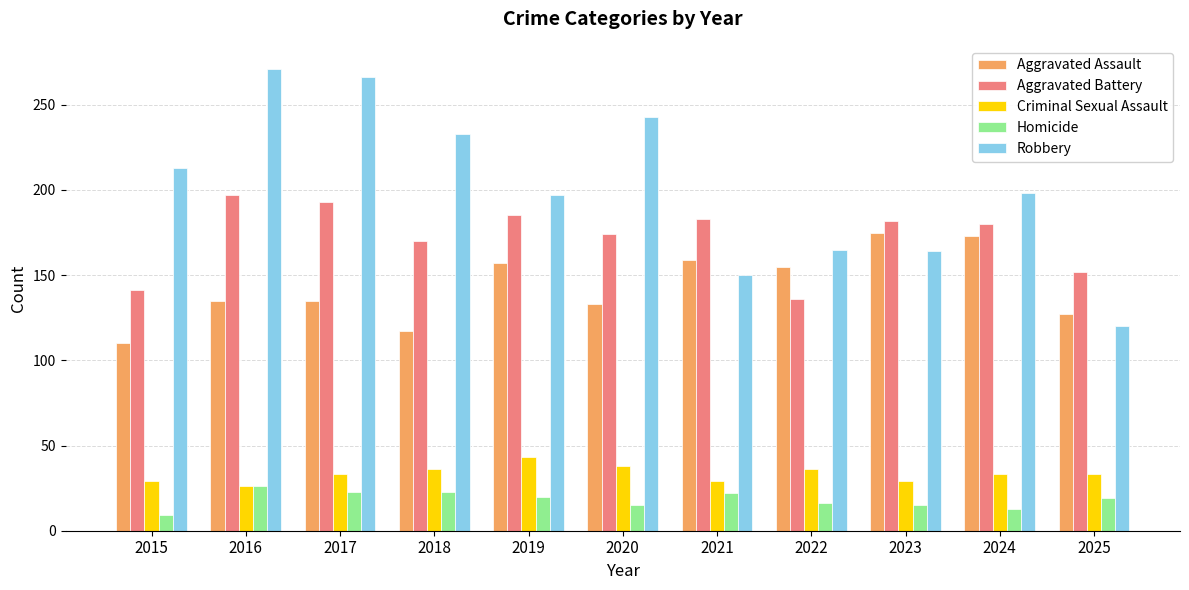

What is the average value of the Criminal Sexual Assault series?

33